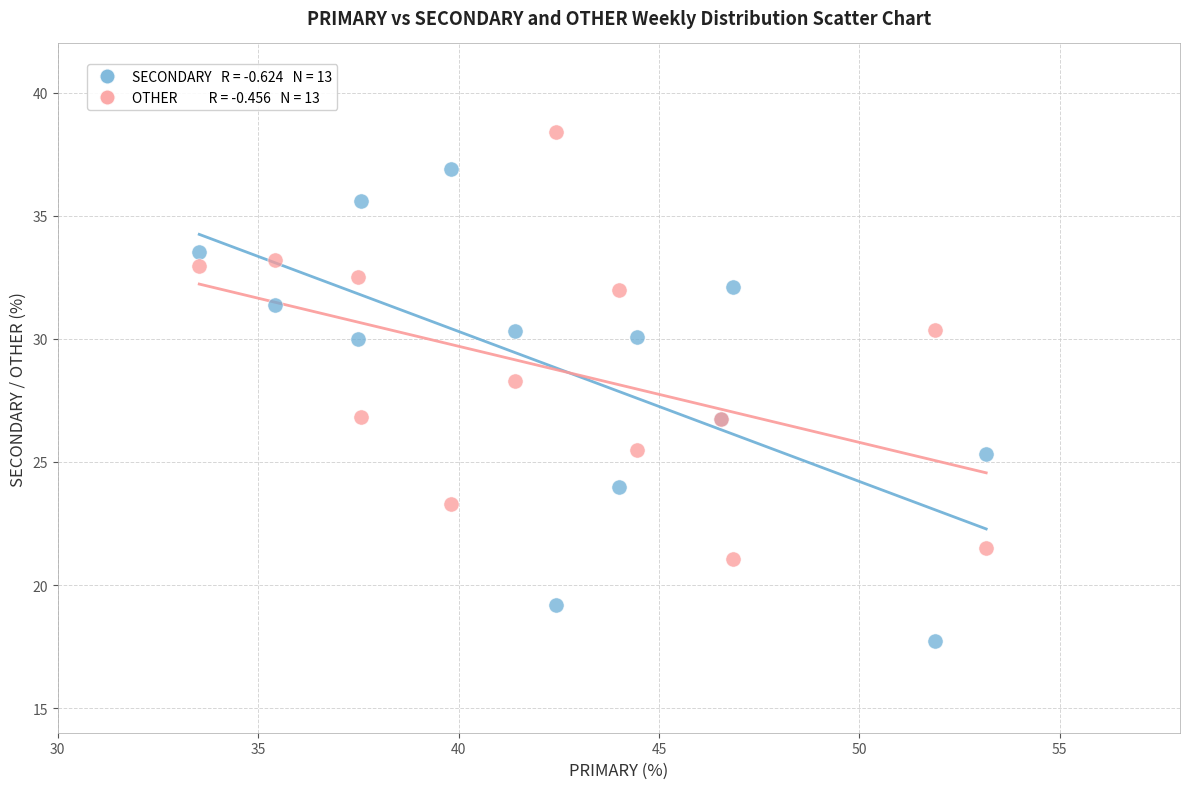

Across all series, what Y value is closest to 28?

28.3